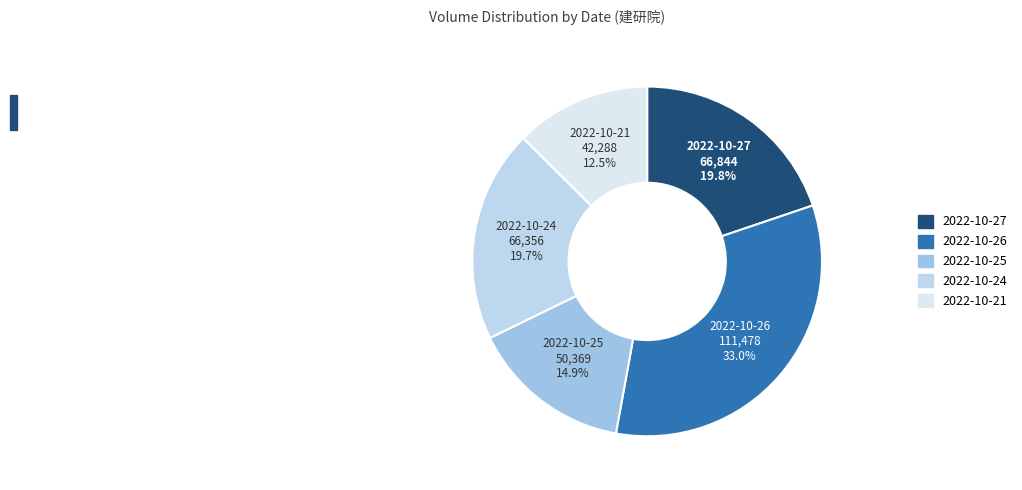

Does 2022-10-27 account for over 50% of the chart?

No